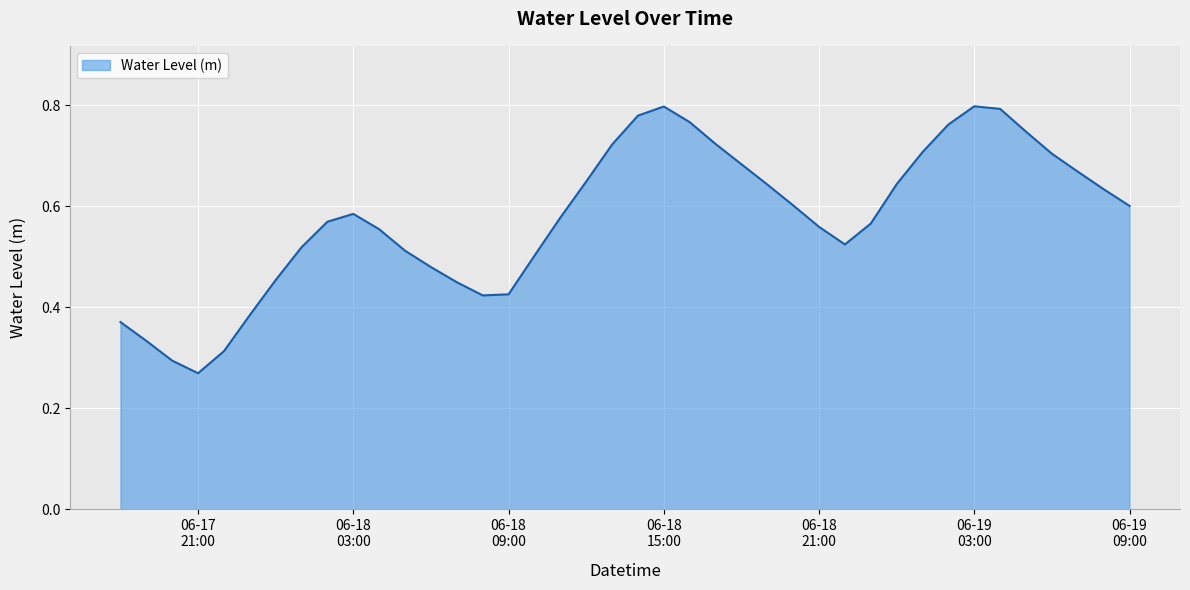

Does the chart display data point markers on the line(s)?

No